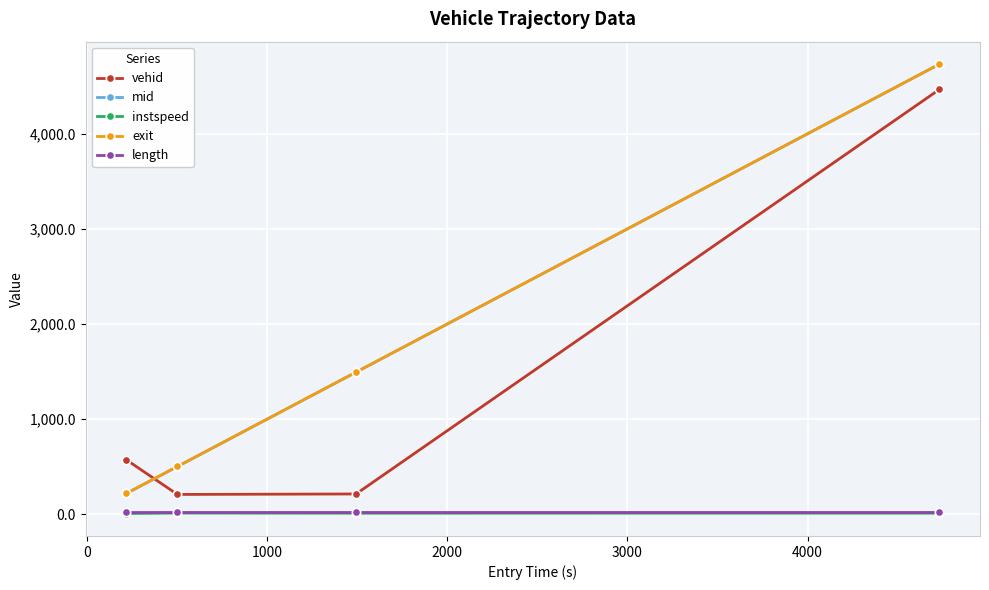

How many data points in instspeed are less than 11?

1